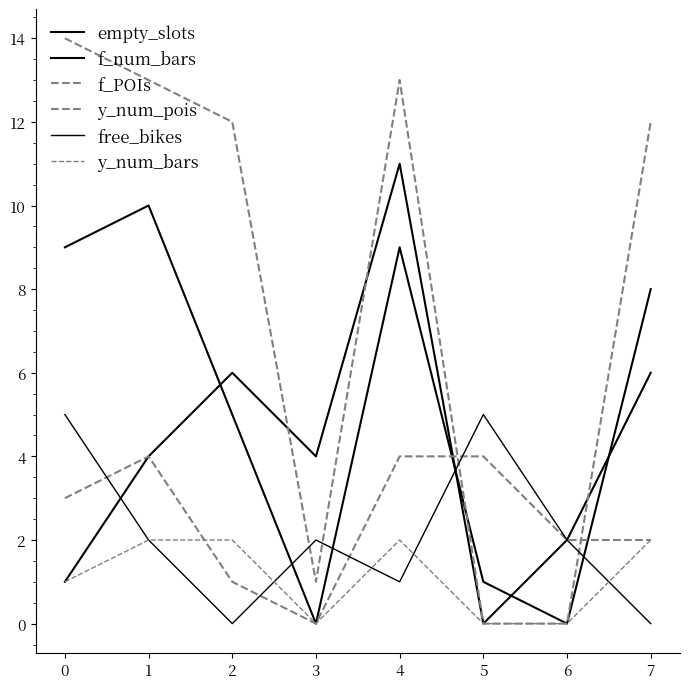

What is the maximum value shown in the chart?

14